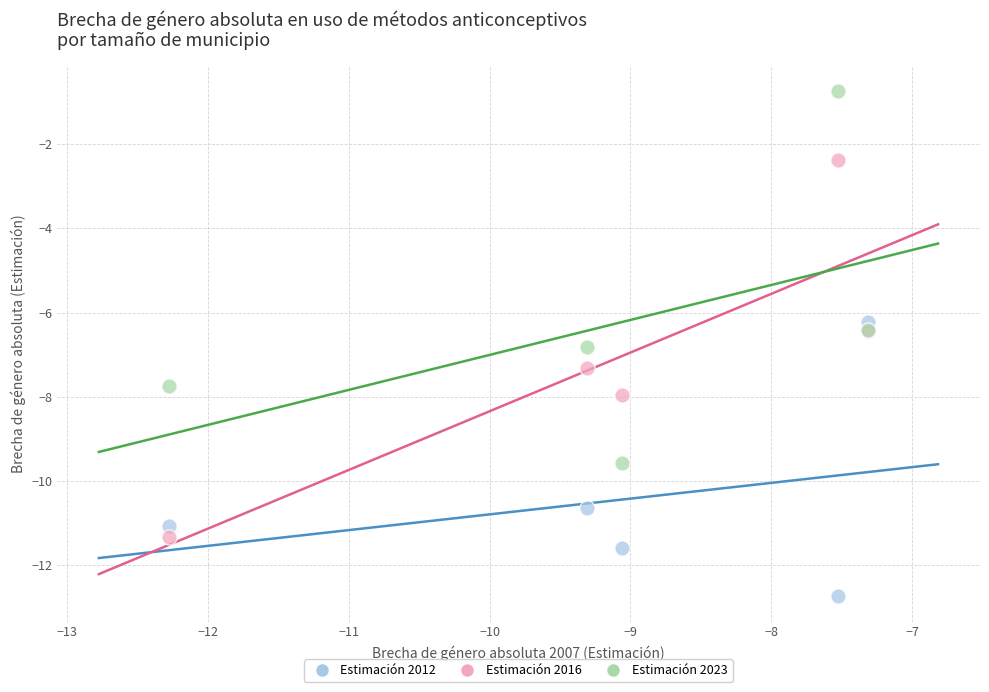

In the Estimación 2012 series, what Y value is closest to -9?

-10.6